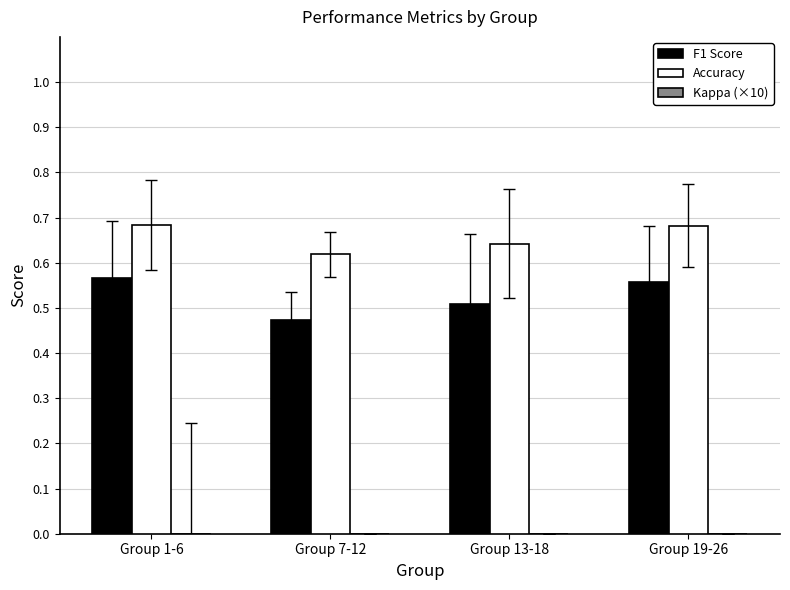

The F1 Score series shows 0.5 at Group 7-12. True or false?

True